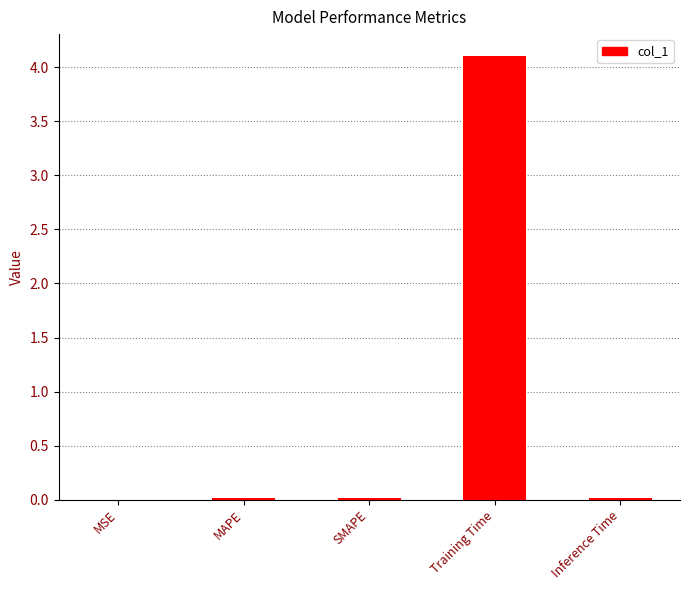

What is the change in value from SMAPE to Training Time?

+4.1